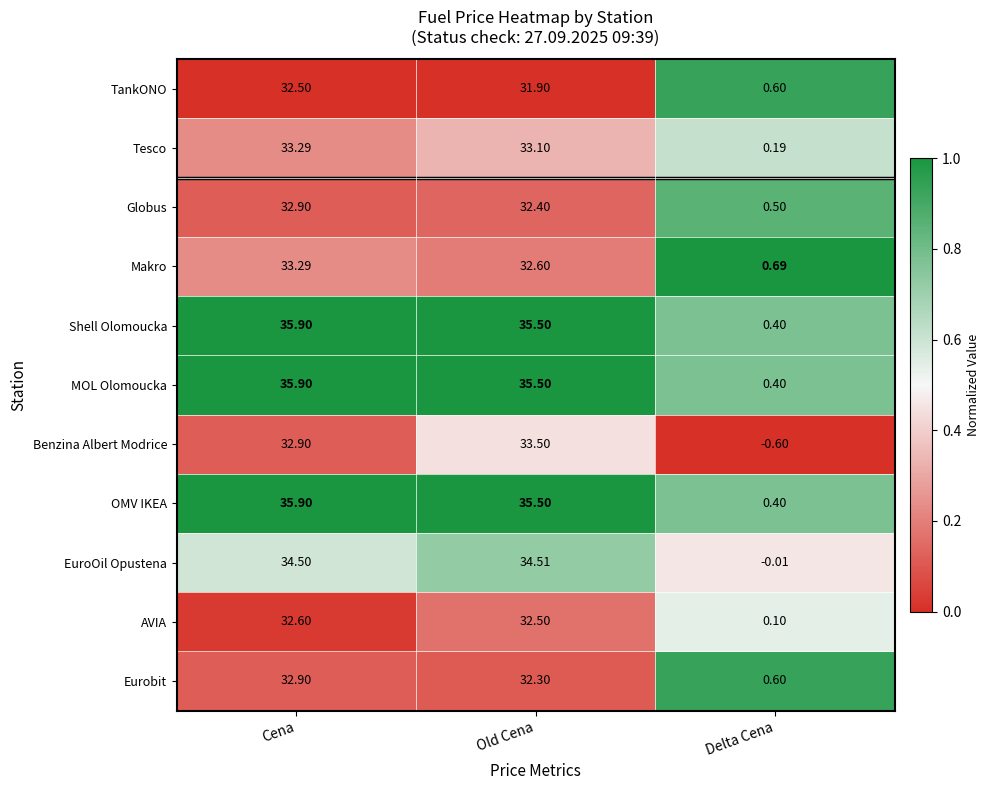

Where is AVIA nearest to the value 16?

Delta Cena